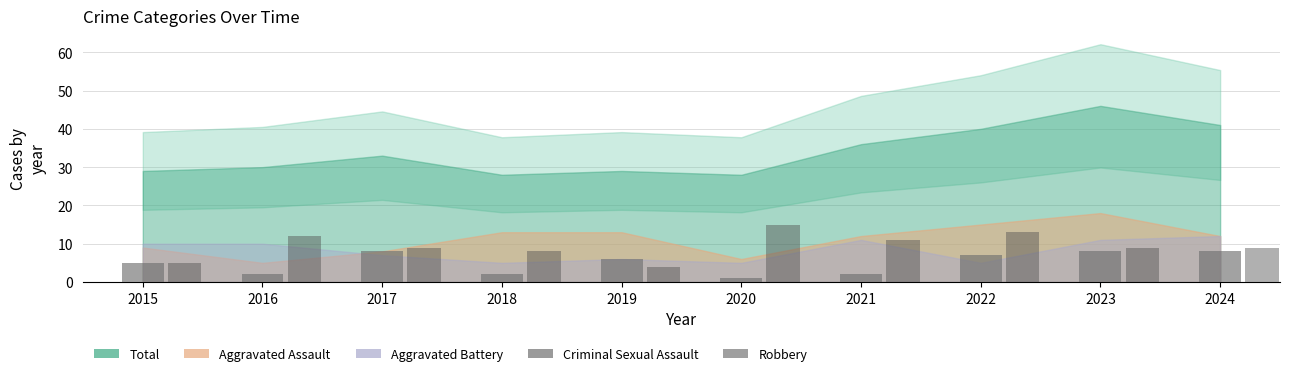

What is the average value of the Criminal Sexual Assault series?

5